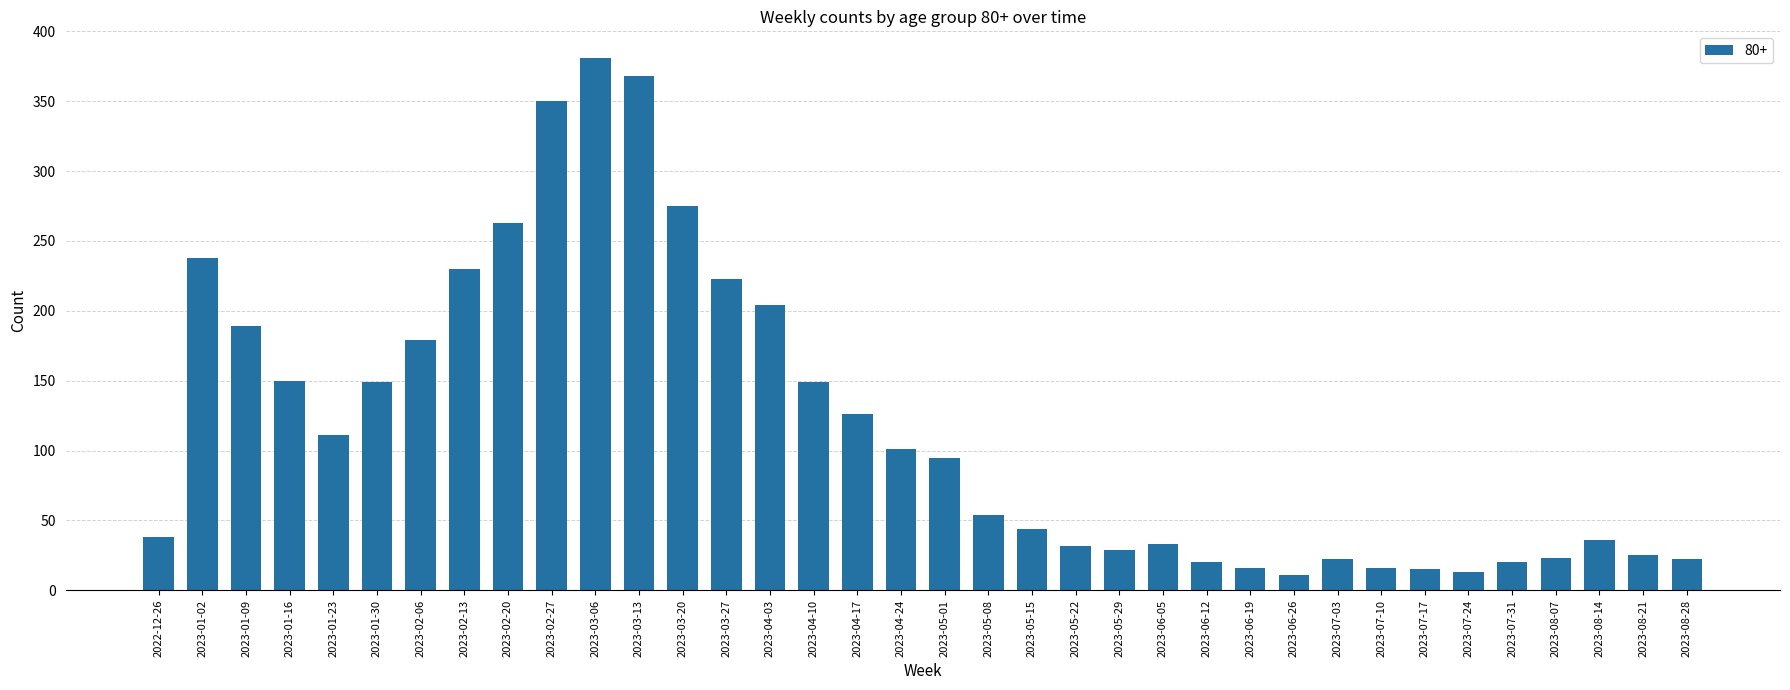

What is the sum of all values?

4250